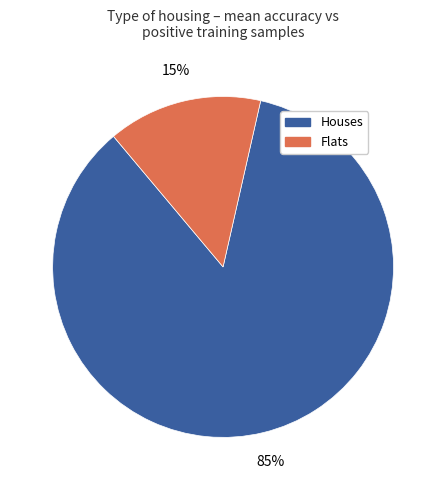

Combined, do Houses and Flats account for over 50%?

Yes